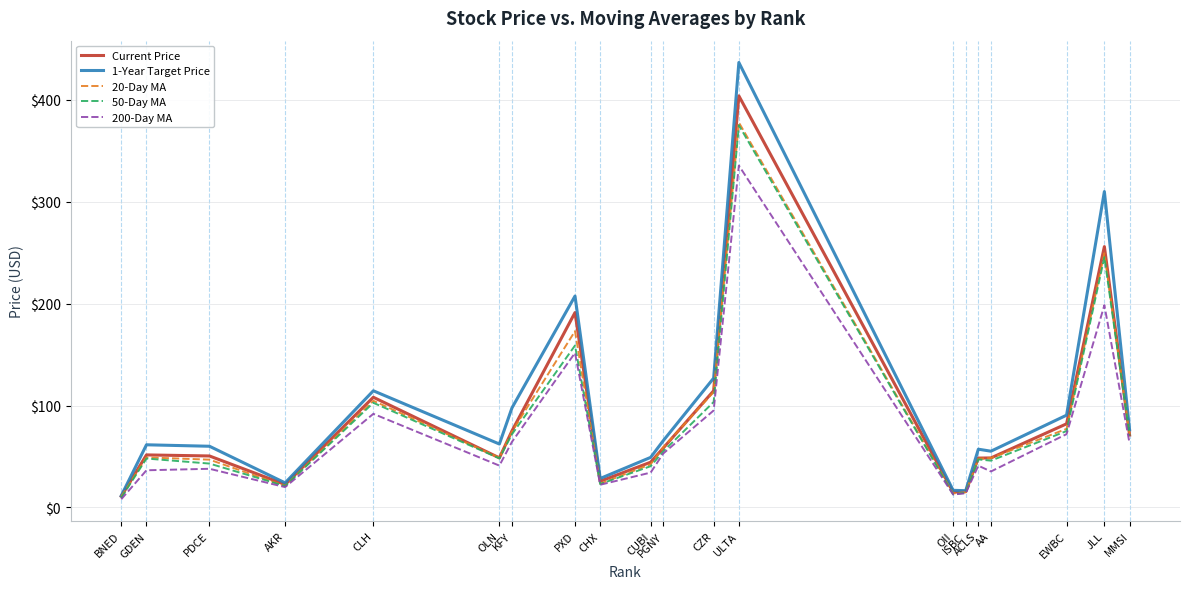

What is the maximum value for Current Price?

403.9